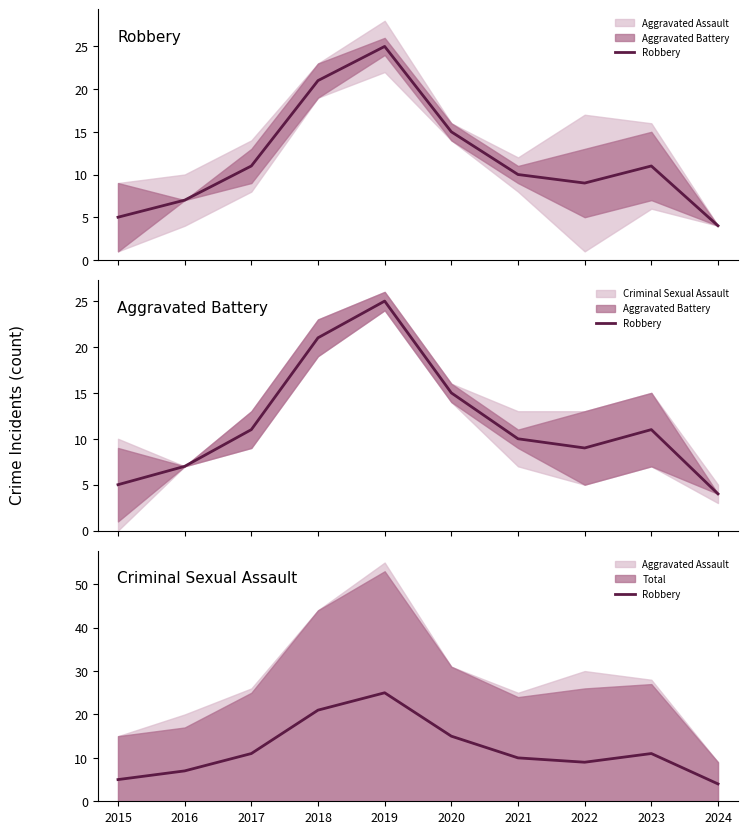

Where does the data first go above 11?

2018